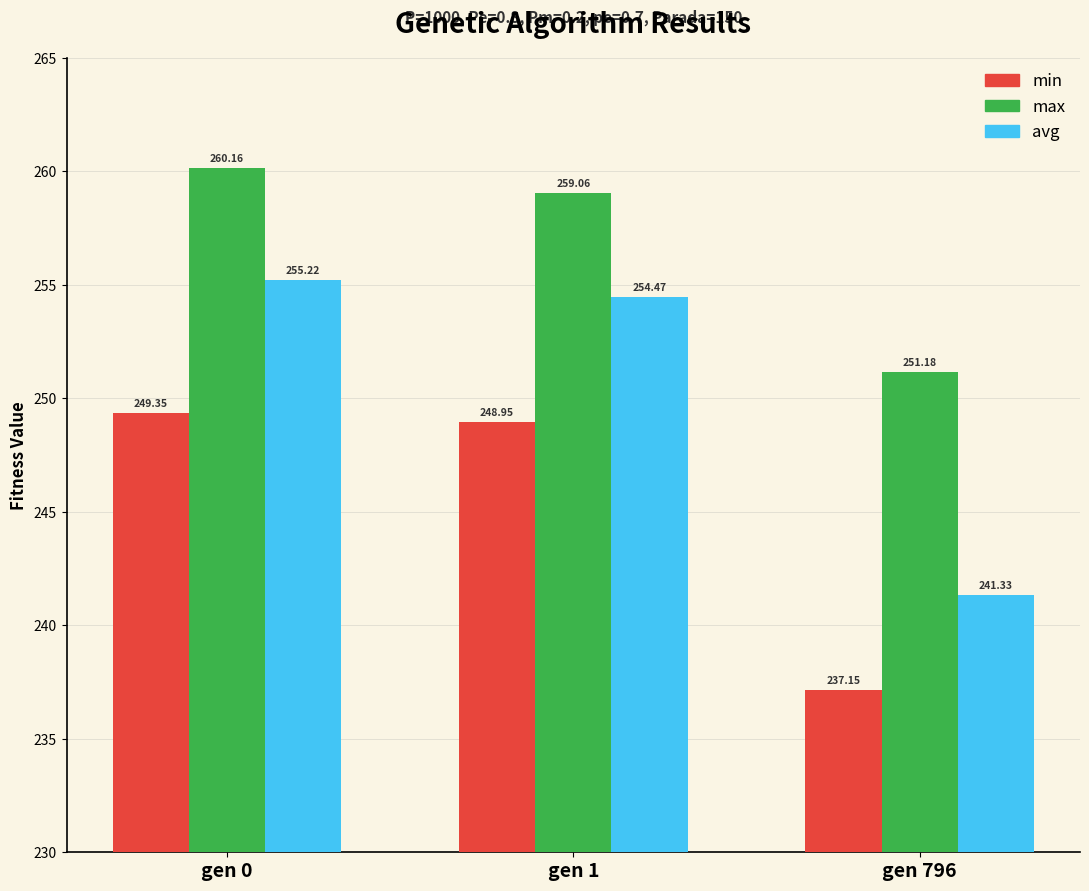

What is the difference between the maximum and minimum values in the avg series?

13.9